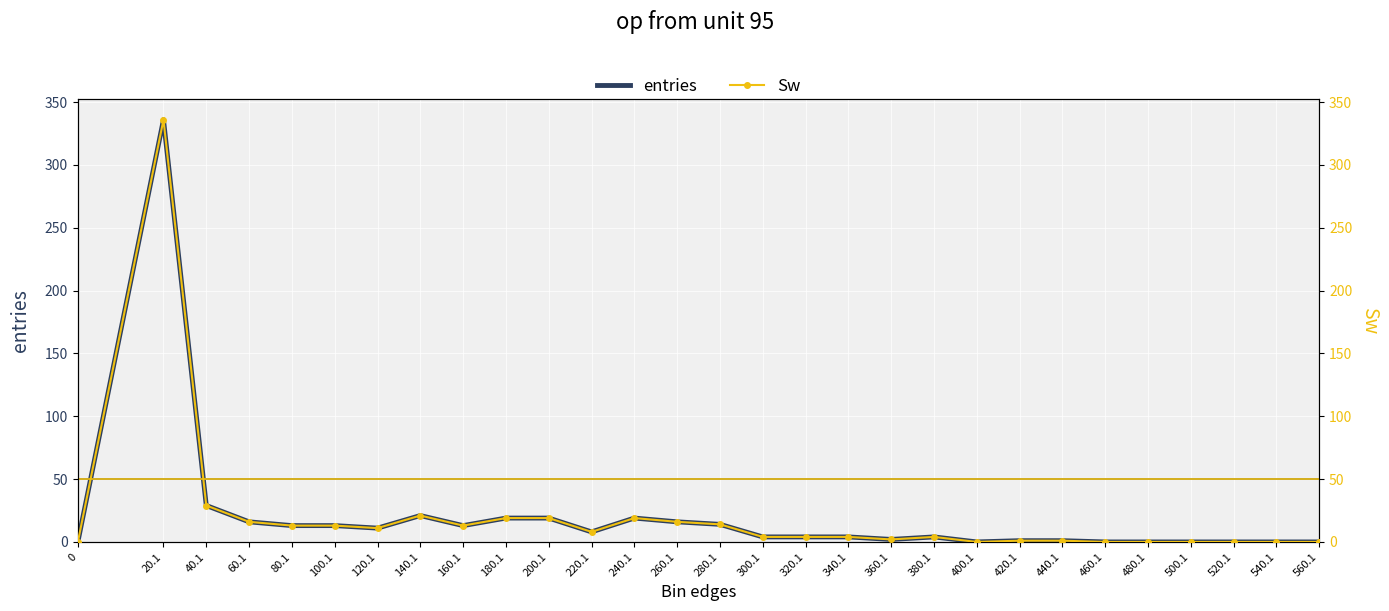

What is the difference between the maximum and minimum values in the Sw series?

336